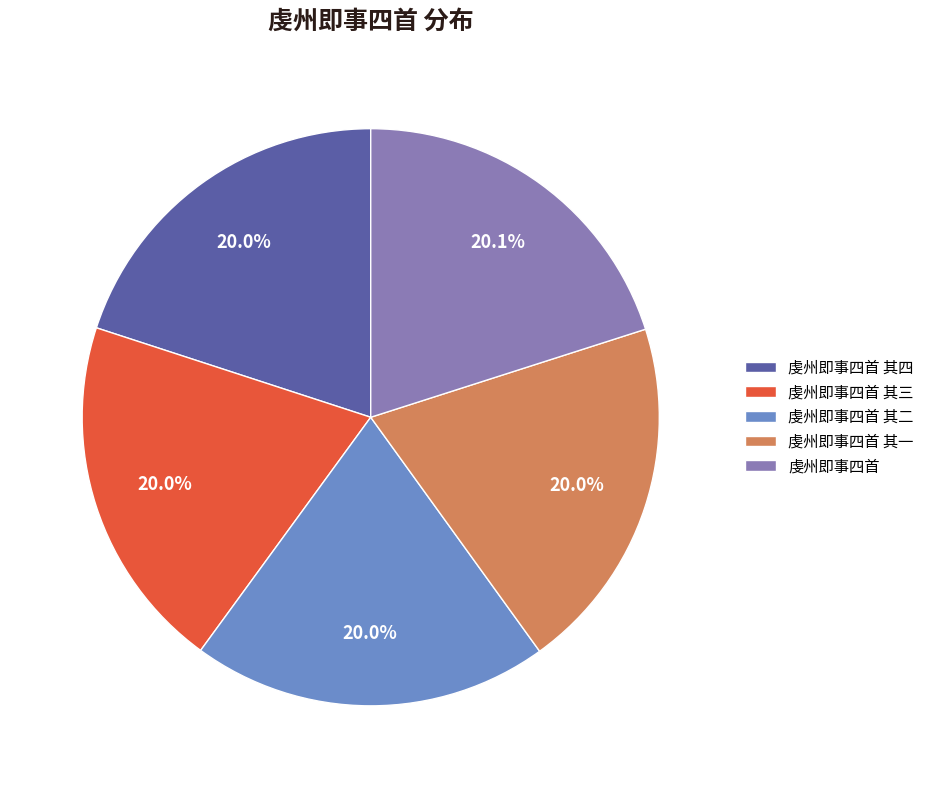

Does 虔州即事四首 其一 account for over 50% of the chart?

No